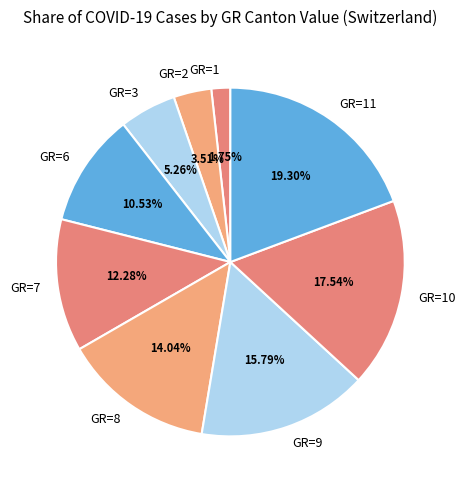

Combined, do GR=2 and GR=9 account for over 50%?

No